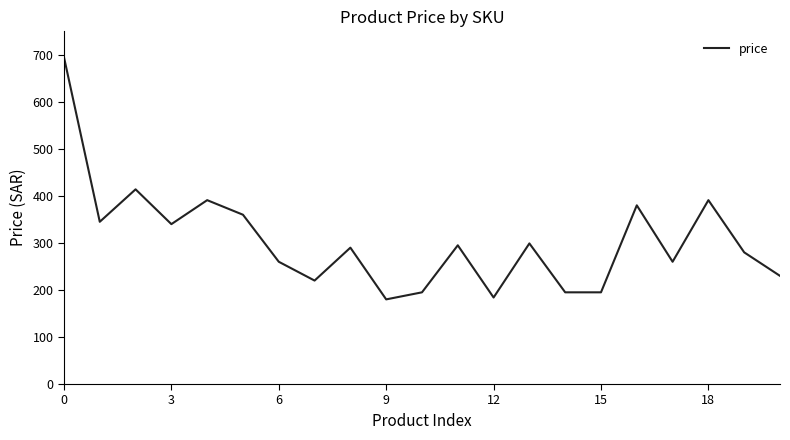

What is the difference between the maximum and minimum values?

515